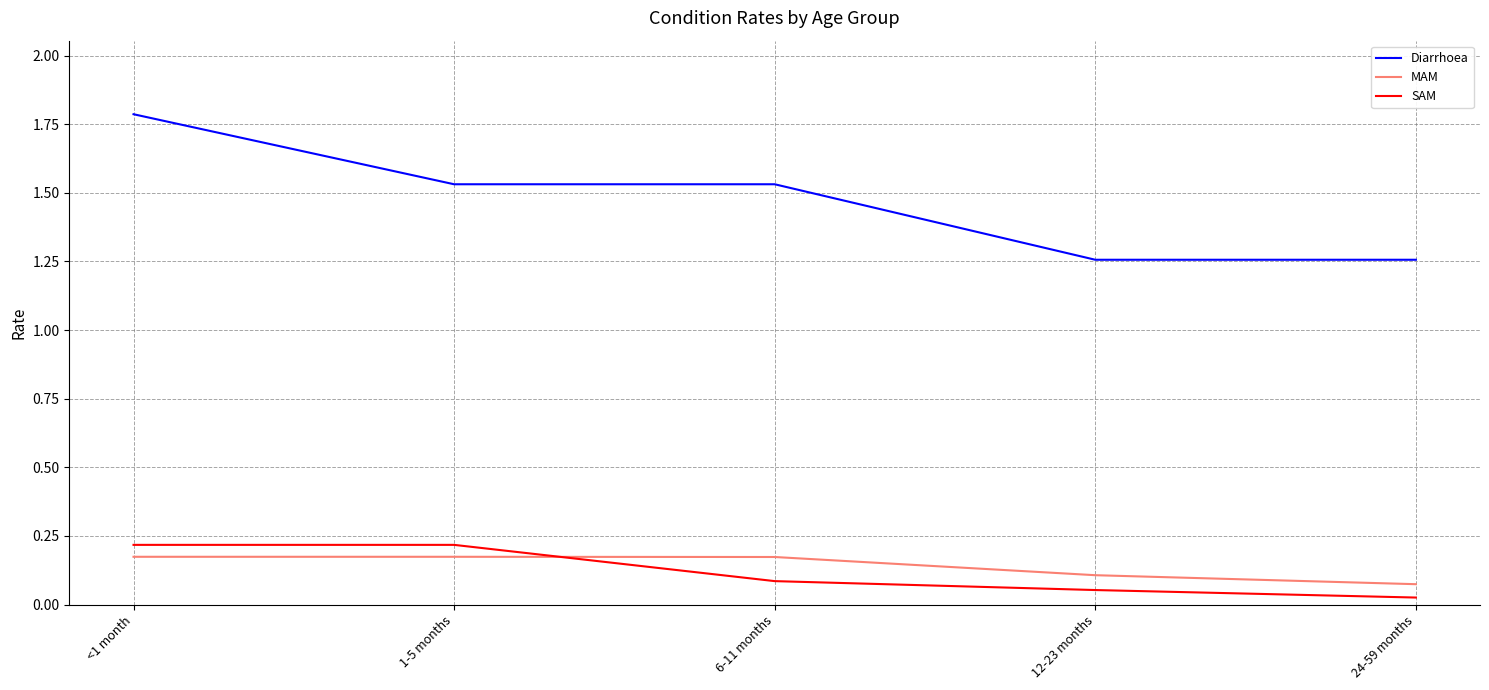

Is the value of SAM at <1 month greater than the value of MAM at 1-5 months?

Yes